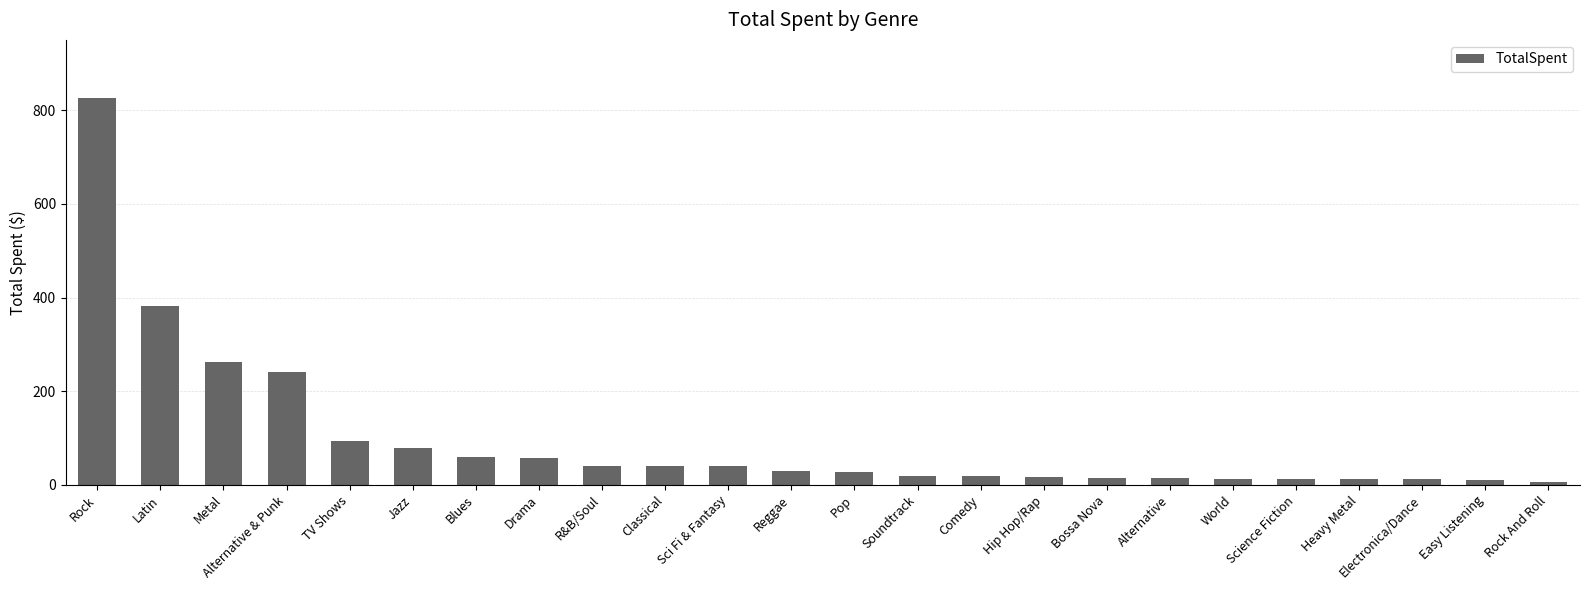

What is the sum of all values?

2328.6